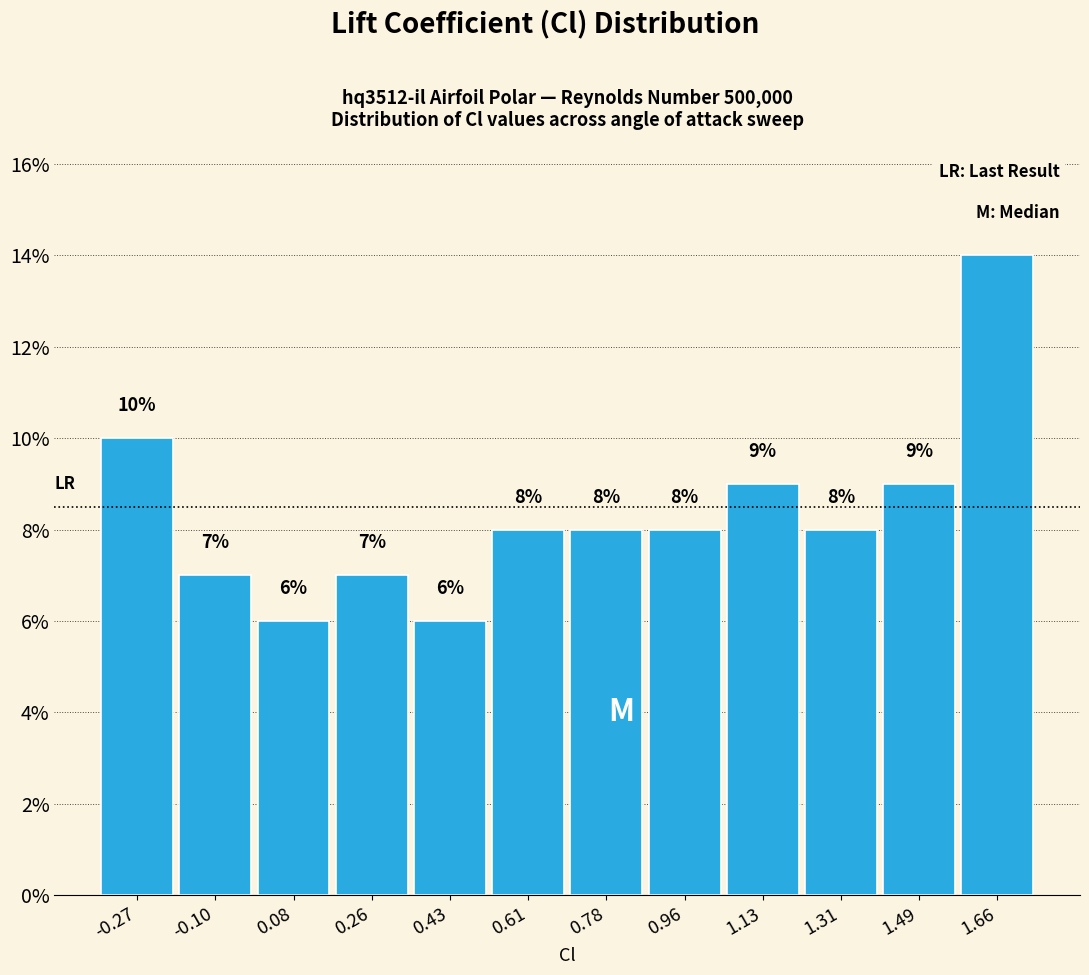

How tall is the bar that spans 1.40 to 1.58 on the x-axis? The bar edges are not printed on the chart, so give them approximately, as read against the axis.

9